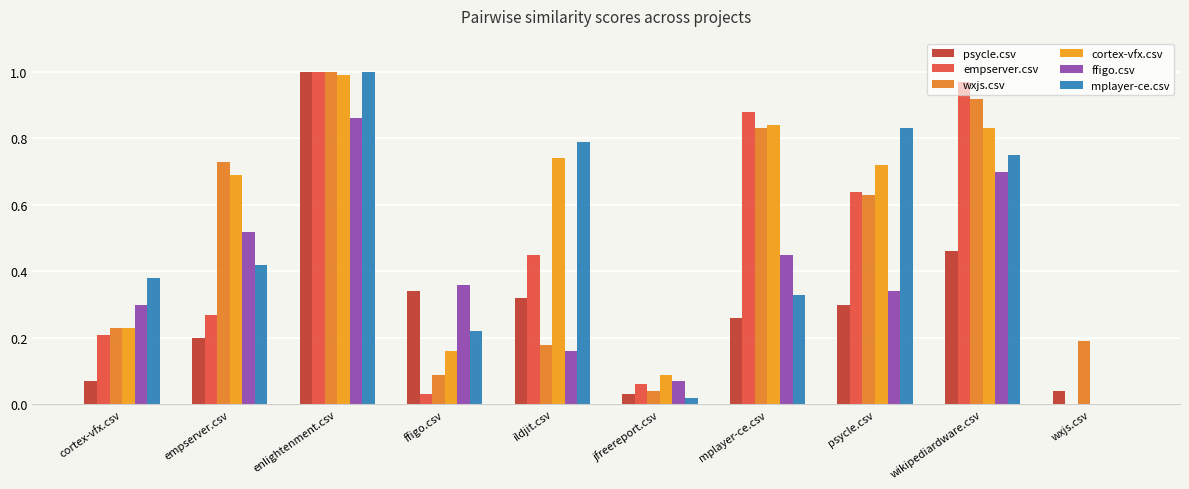

What is the value of the ffigo.csv bar at the 8th from the left?

0.3